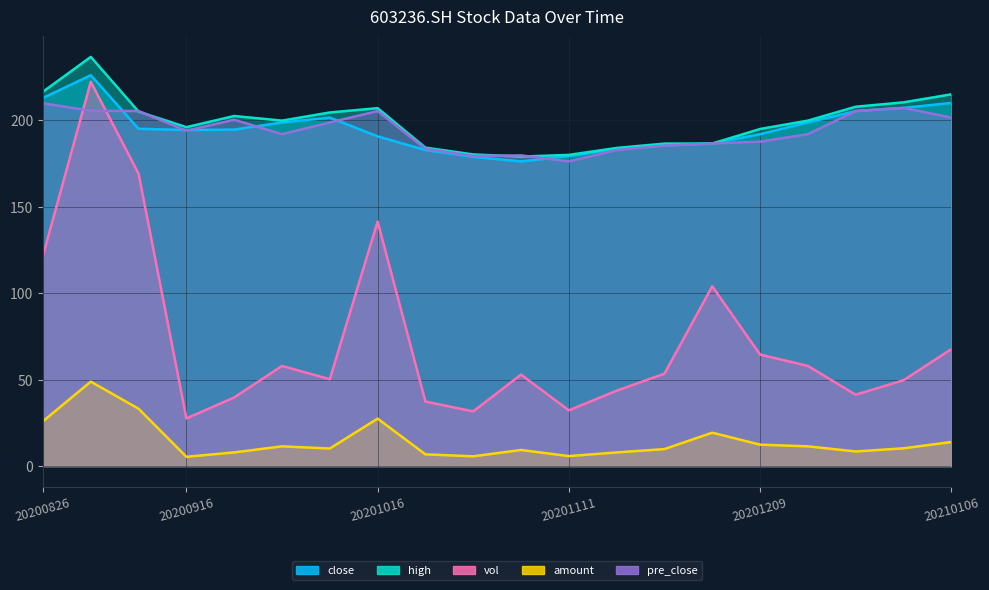

How many values in the pre_close series exceed 193?

10